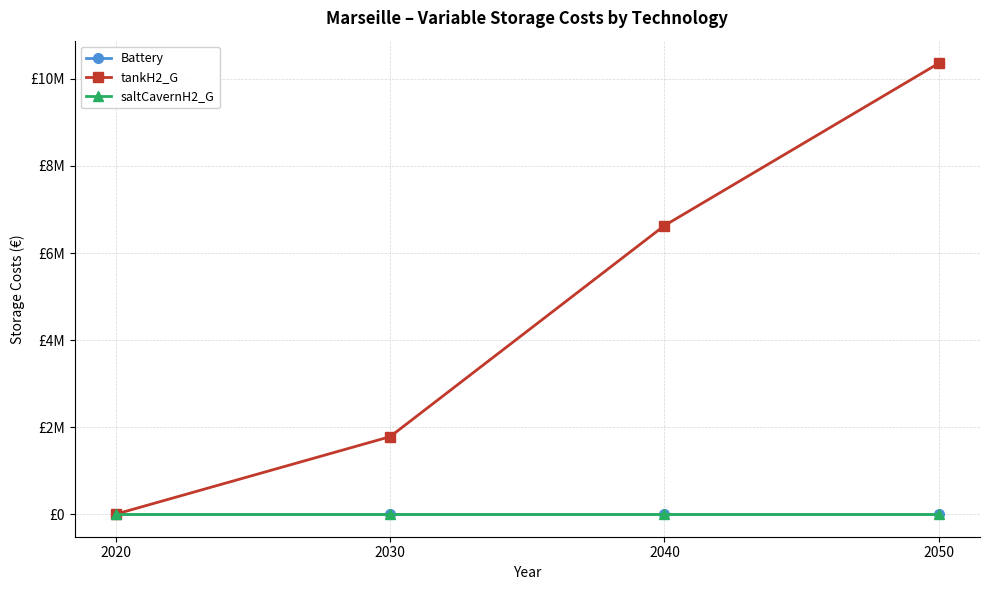

Does the chart have visible grid lines?

Yes